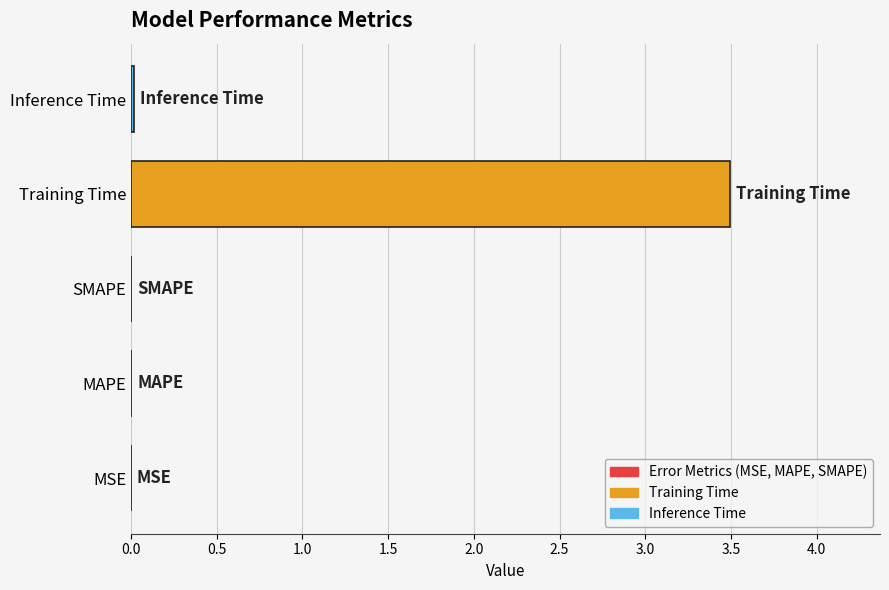

What is the sum of all values?

3.5